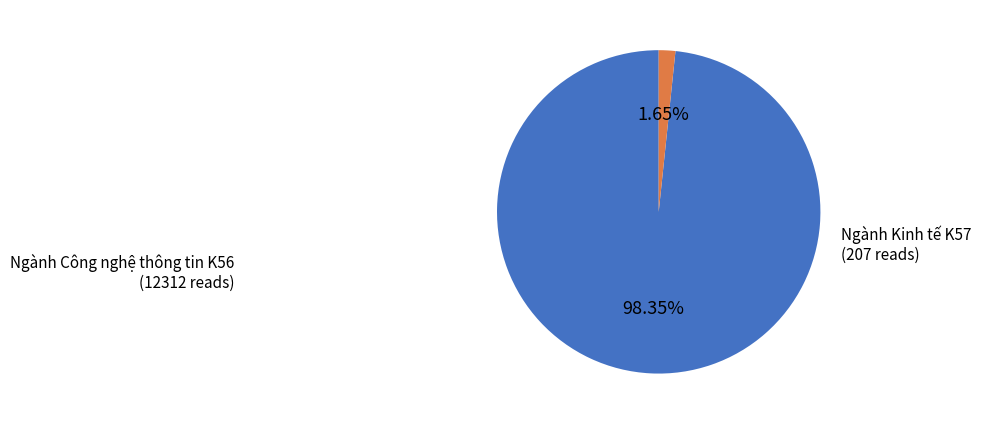

Is there a majority slice in this chart?

Yes